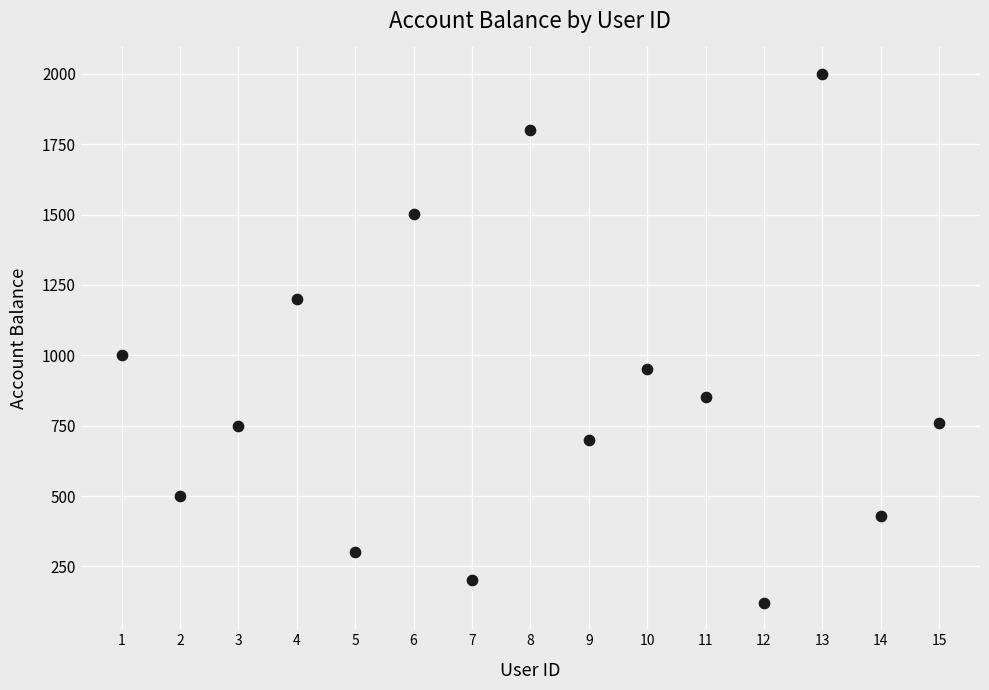

What is the range of X values (max minus min)?

14.0